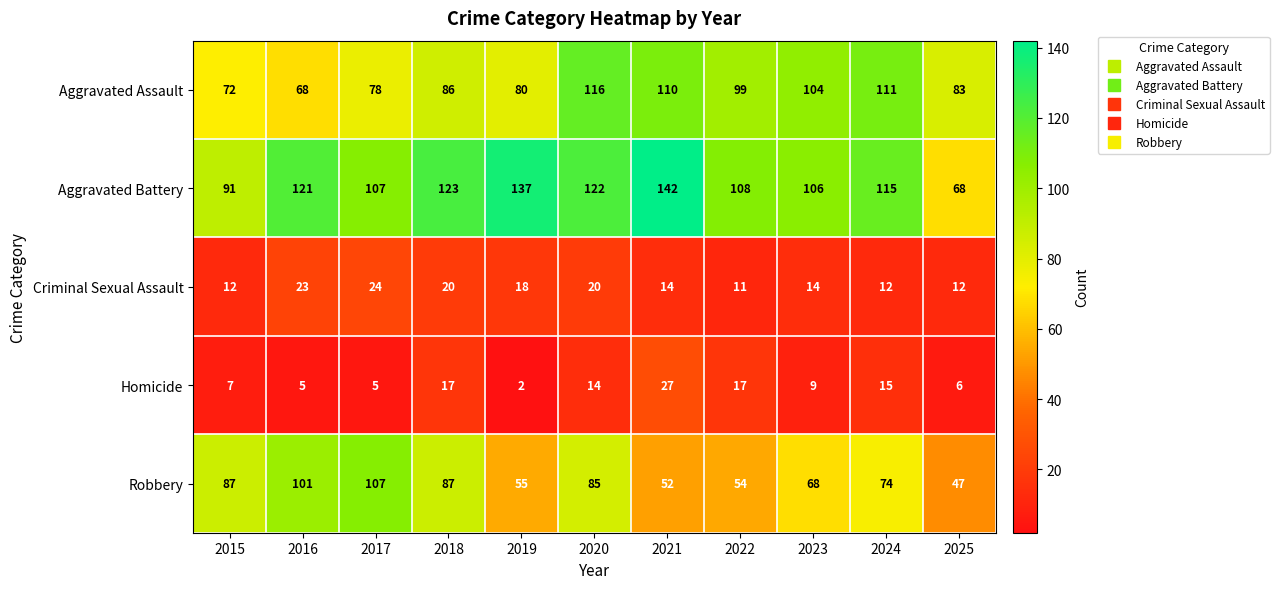

What is the difference between the maximum and minimum values in the Criminal Sexual Assault series?

13